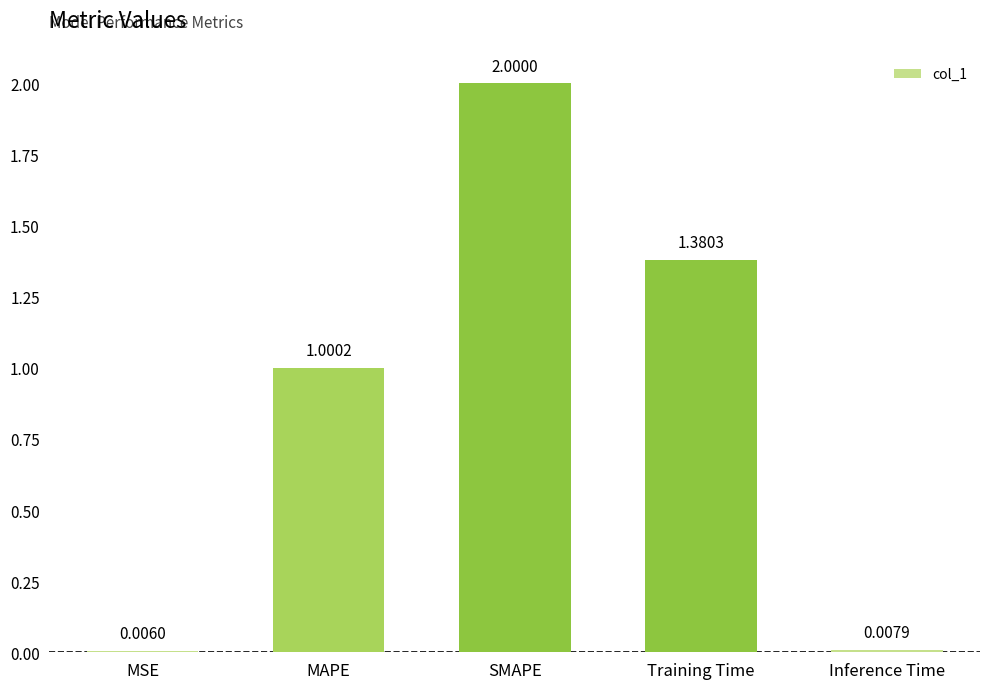

What is the sum of all values?

4.4